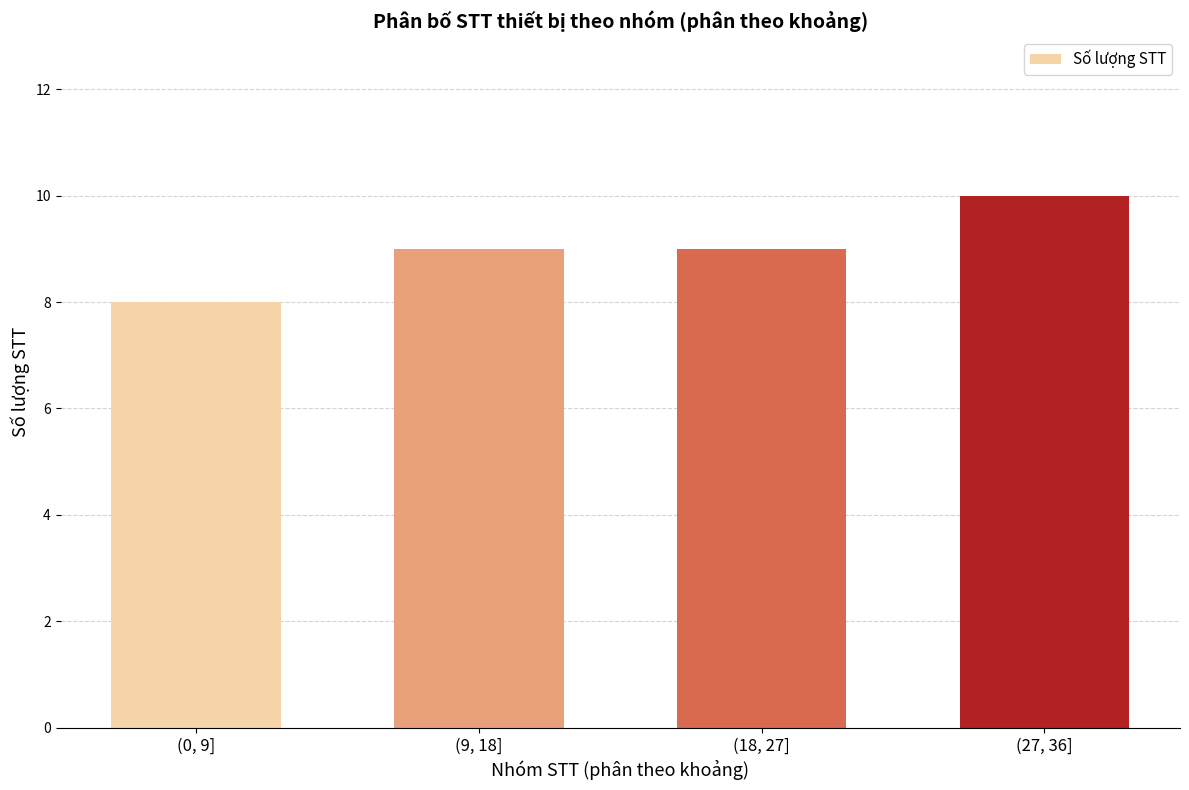

Reading left to right, list all the values displayed in this chart.

8	9	9	10